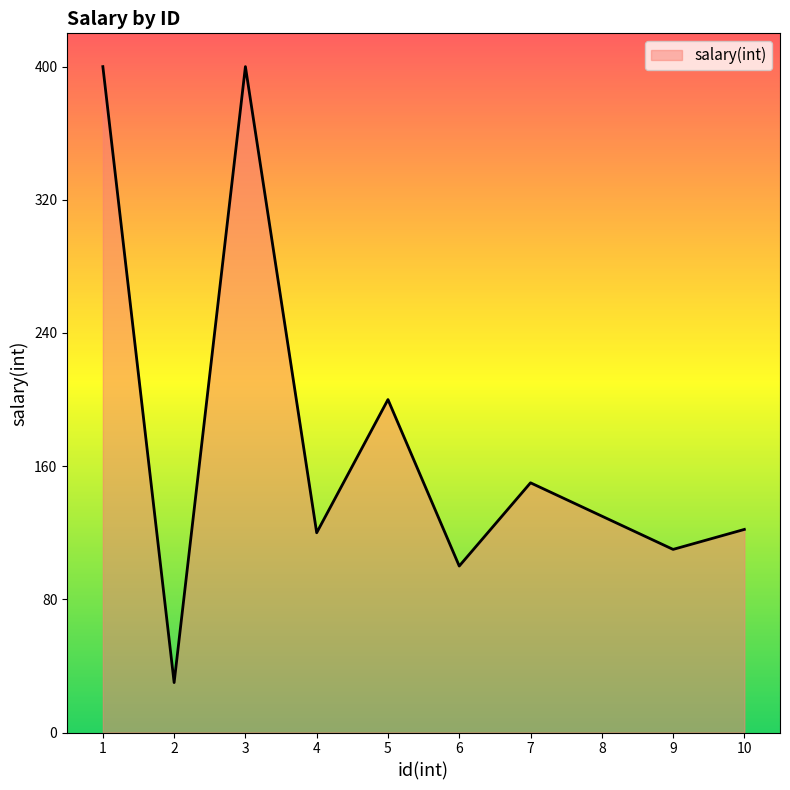

What is the sum of all values?

1762